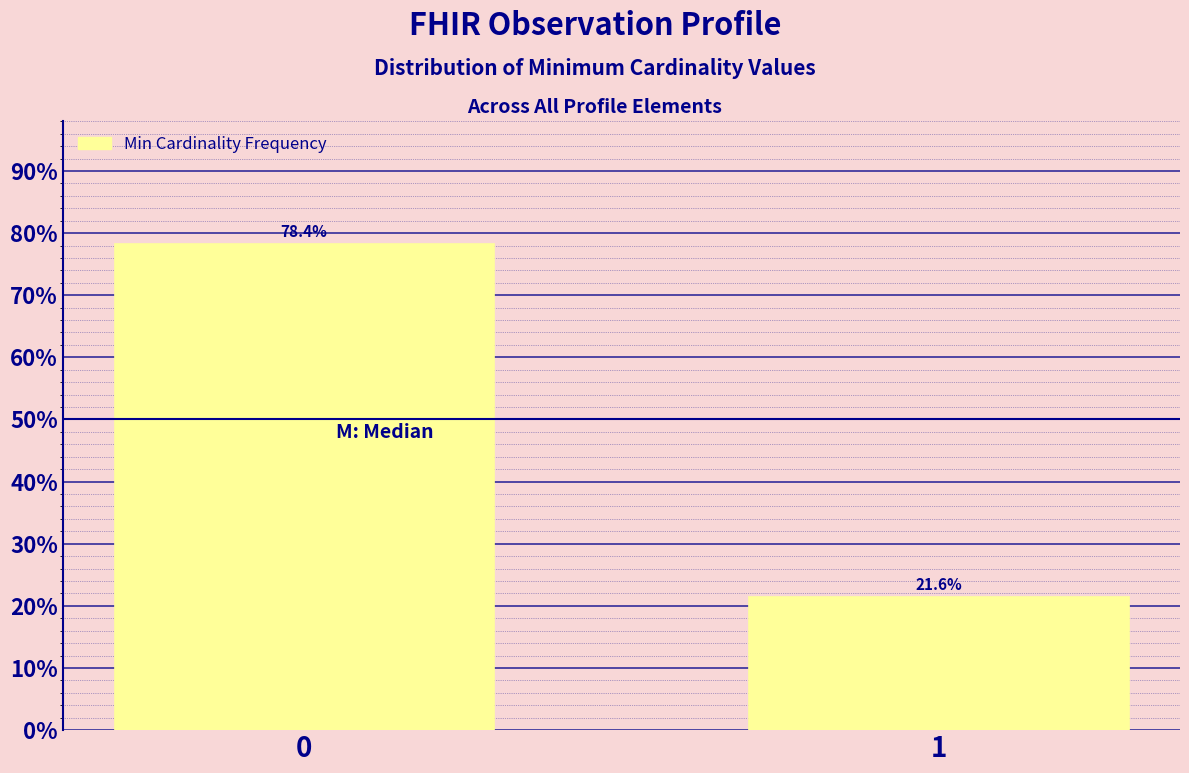

Reading left to right, transcribe all the data shown in this chart.

78.4	21.6